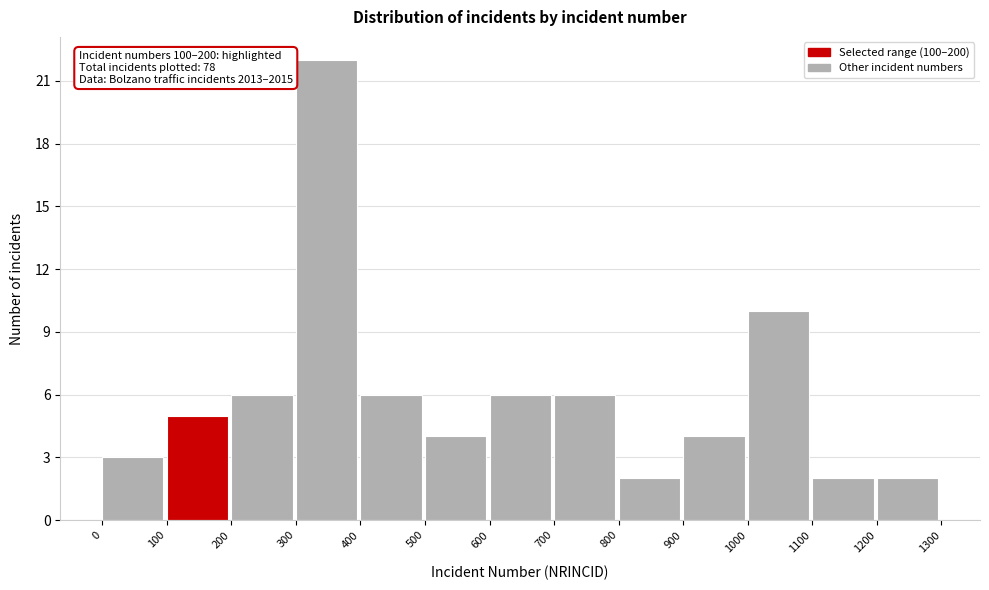

Over which range of the x-axis is the bar tallest?

300 to 400